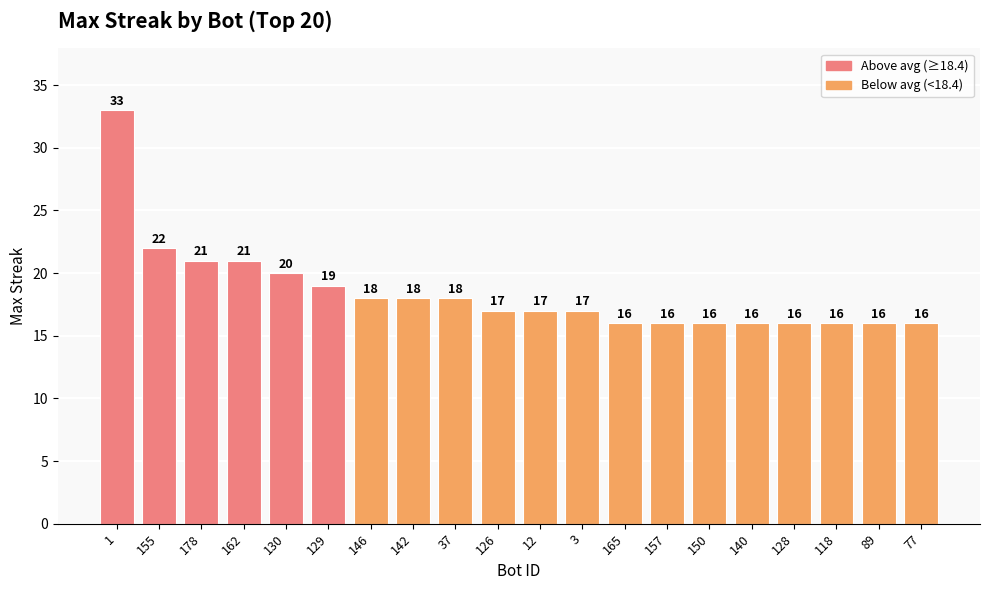

What is the smallest value displayed?

16